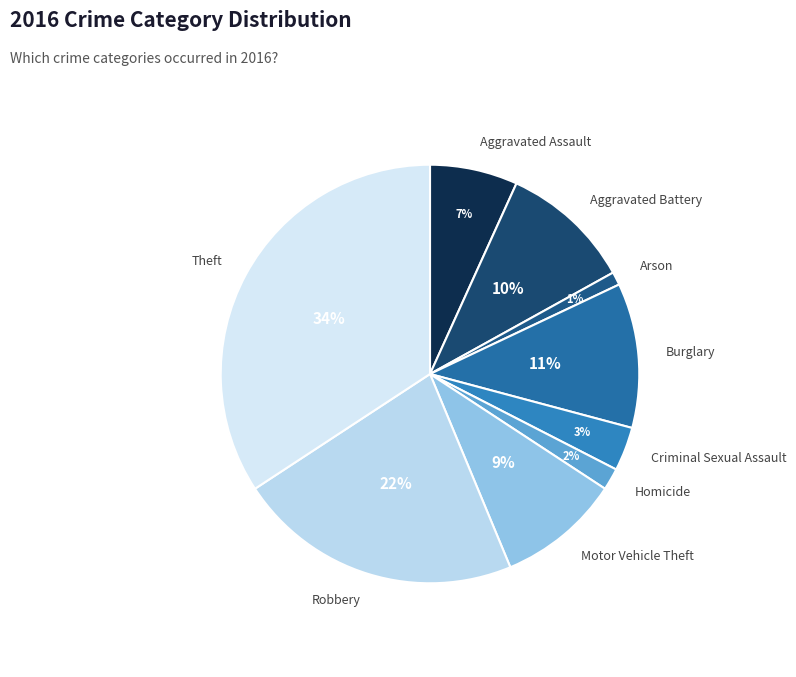

How many slices are in this pie chart?

9